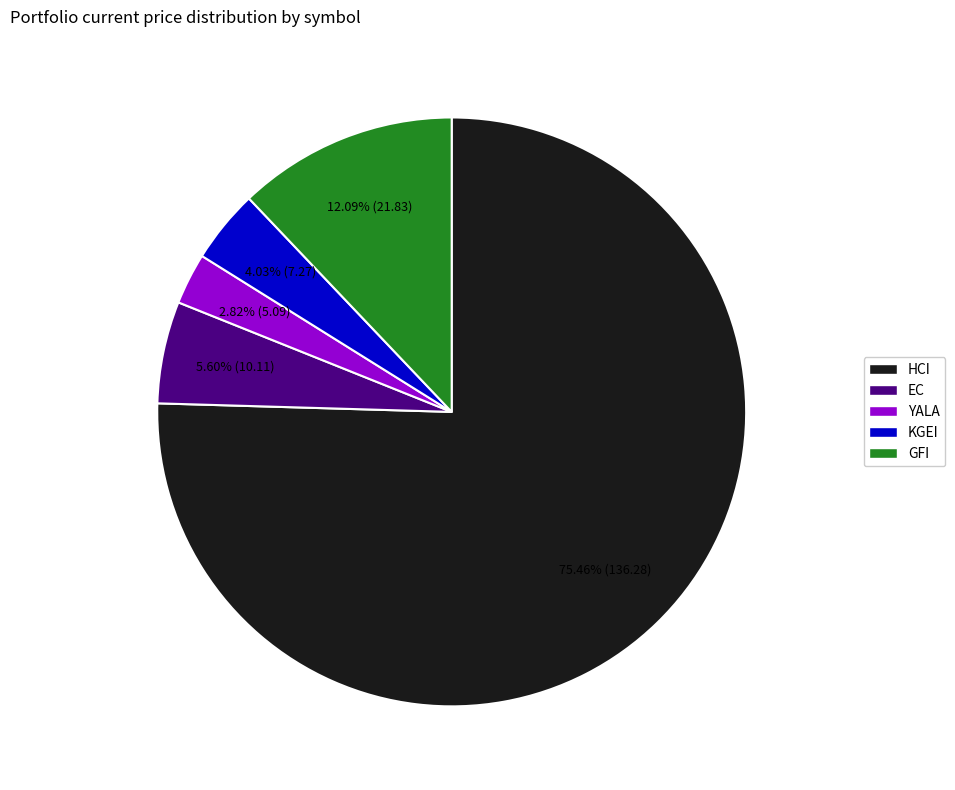

How many segments does this pie chart have?

5